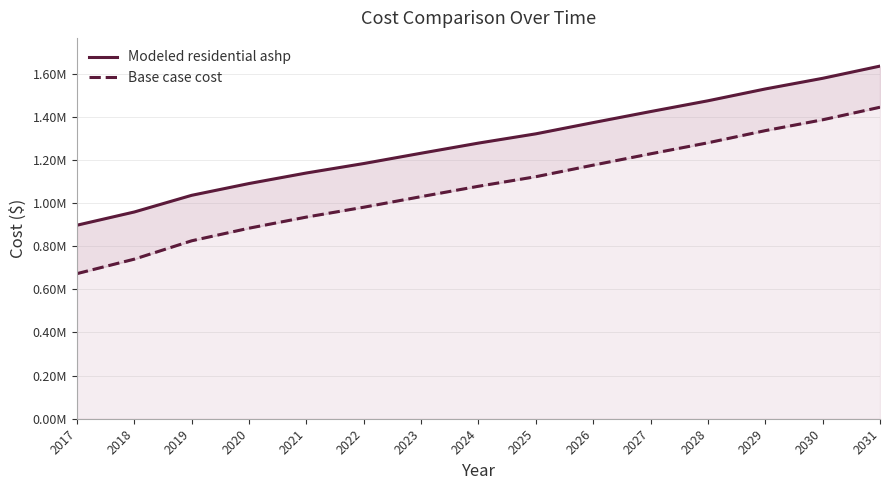

Is the value of Base case cost at 2029 greater than the value of Modeled residential ashp at 2021?

Yes